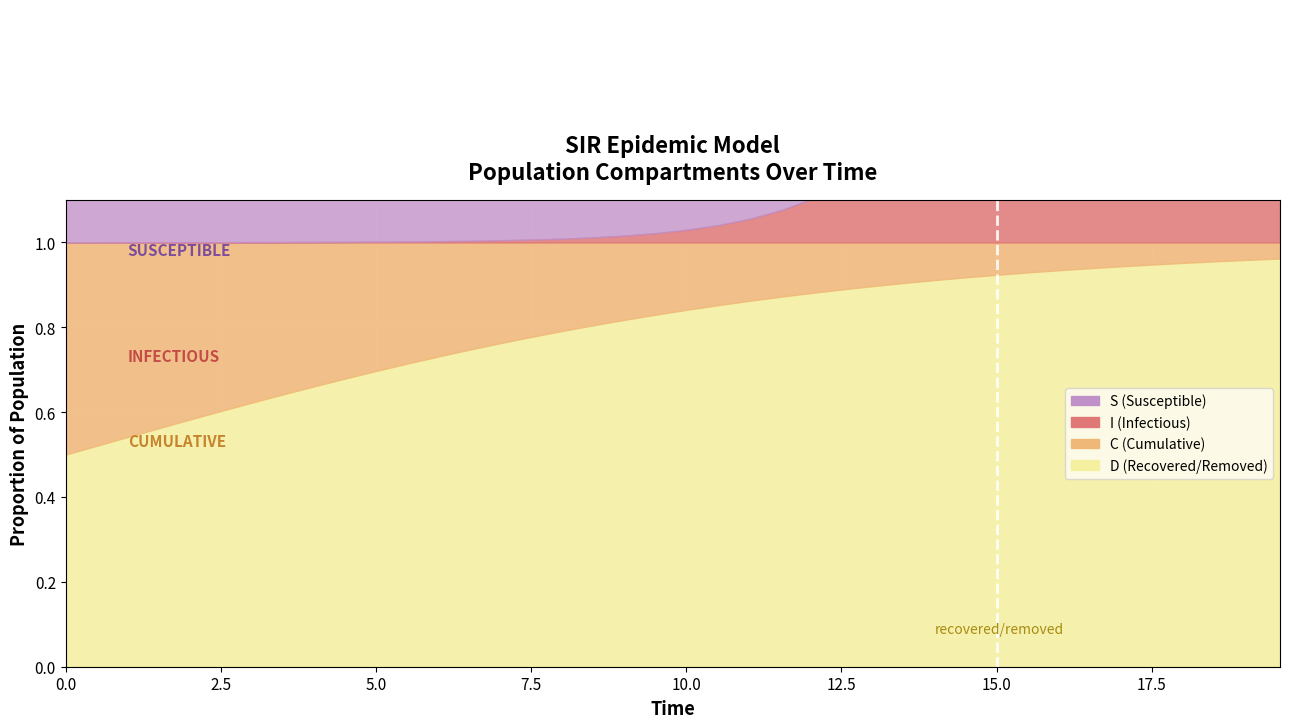

List the labels in order of I value, largest first.

39, 38, 37, 36, 35, 34, 33, 32, 31, 30, 29, 28, 27, 26, 25, 24, 23, 22, 21, 20, 19, 18, 17, 16, 15, 14, 13, 12, 11, 10, 9, 8, 7, 6, 5, 4, 3, 2, 1, 0